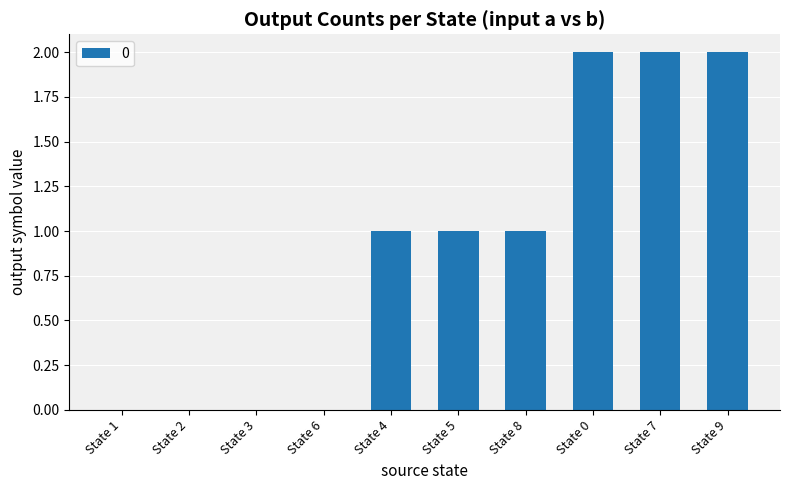

What is the sum of all values?

9